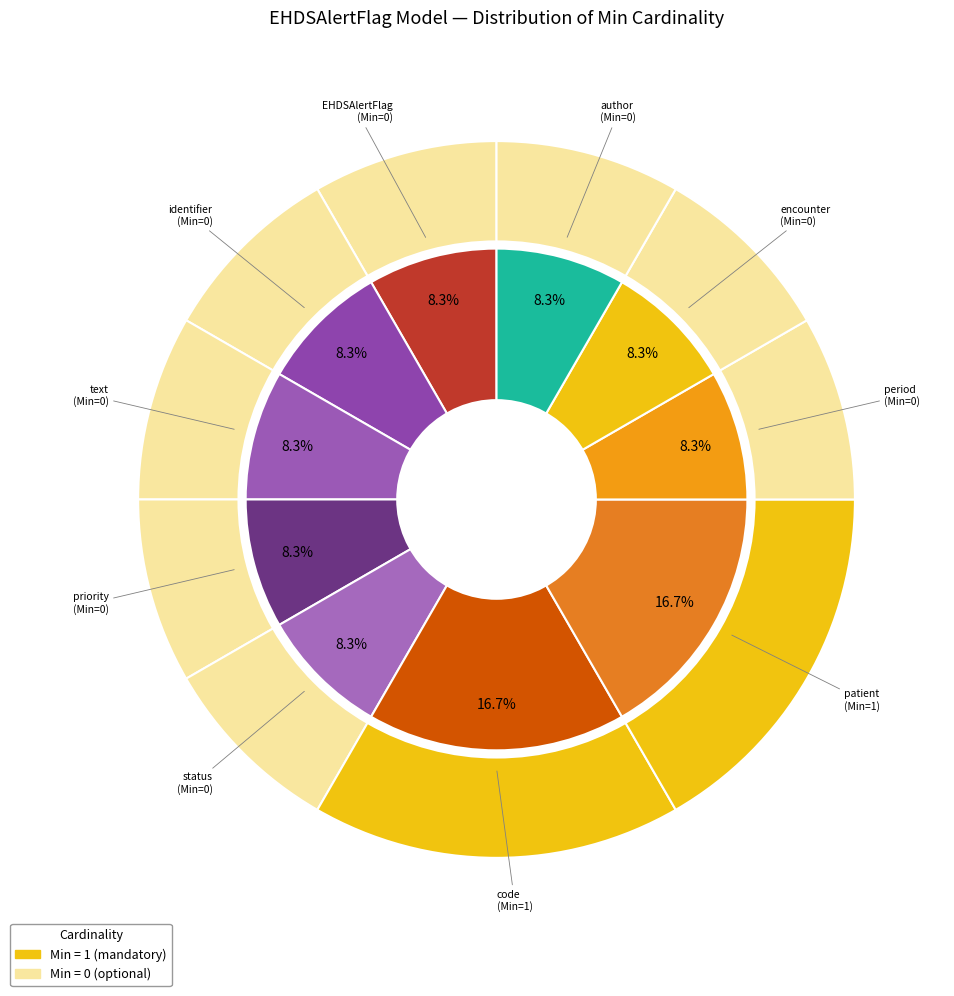

Combined, do identifier and author account for over 50%?

No